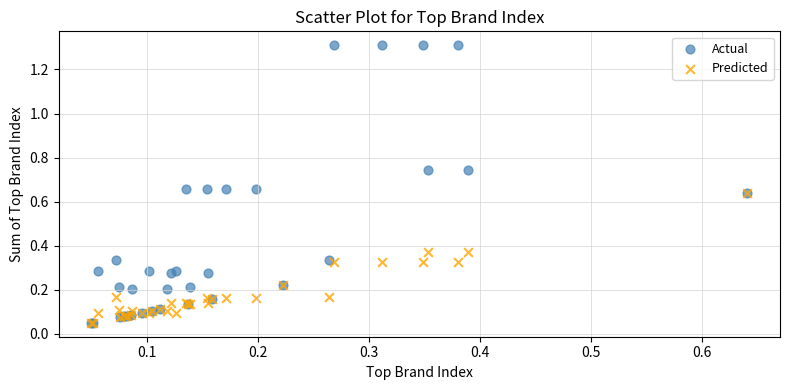

Which series has the largest Y range (max minus min)?

Actual